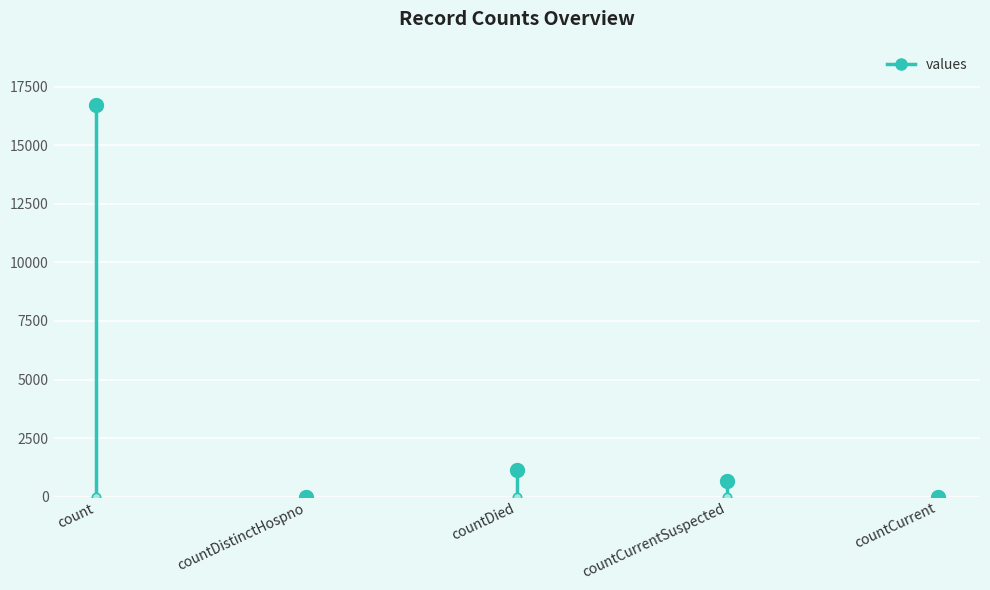

At which category does the chart reach its minimum across all series?

countDistinctHospno